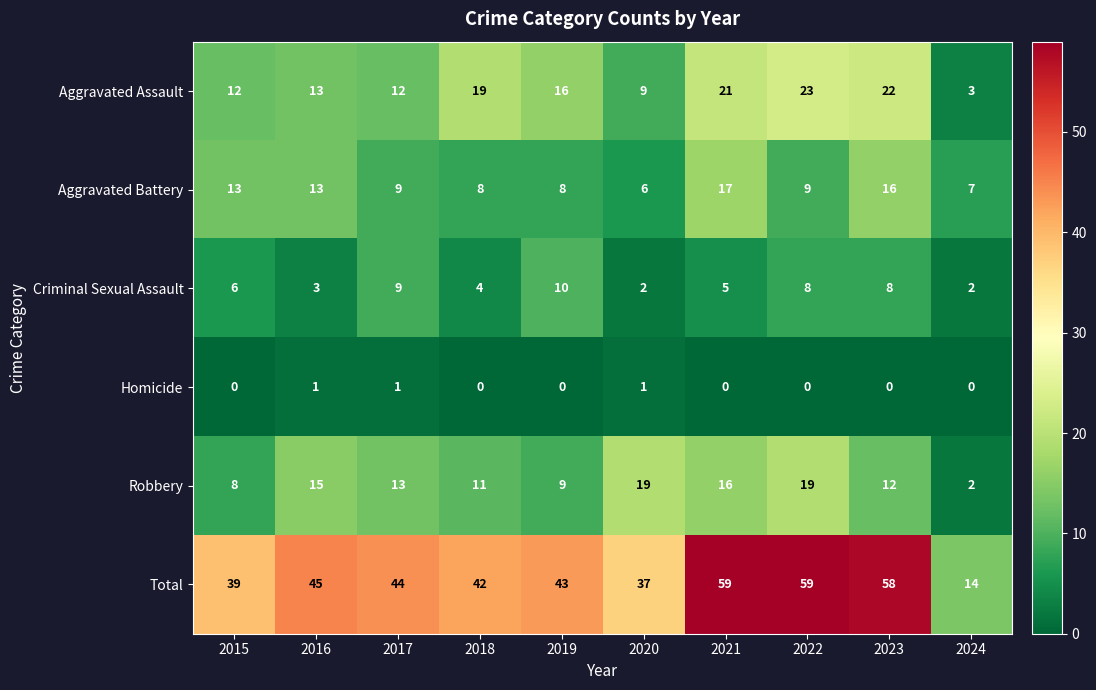

At which label does Criminal Sexual Assault reach its peak?

2019